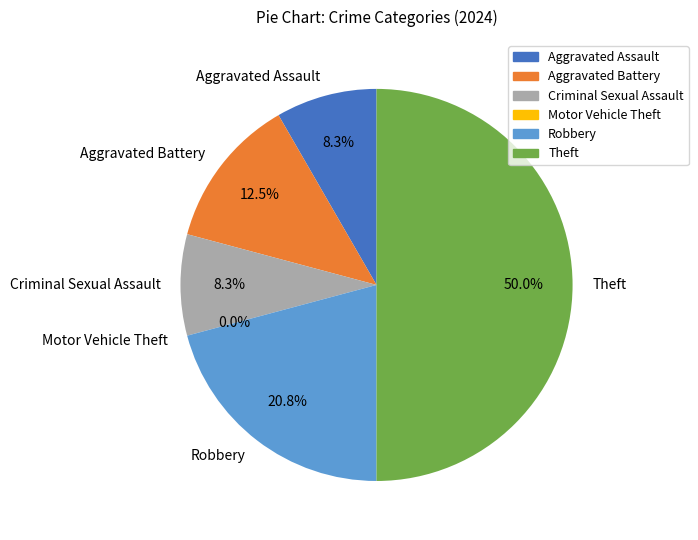

Is it true that Theft is 50% of the pie?

True